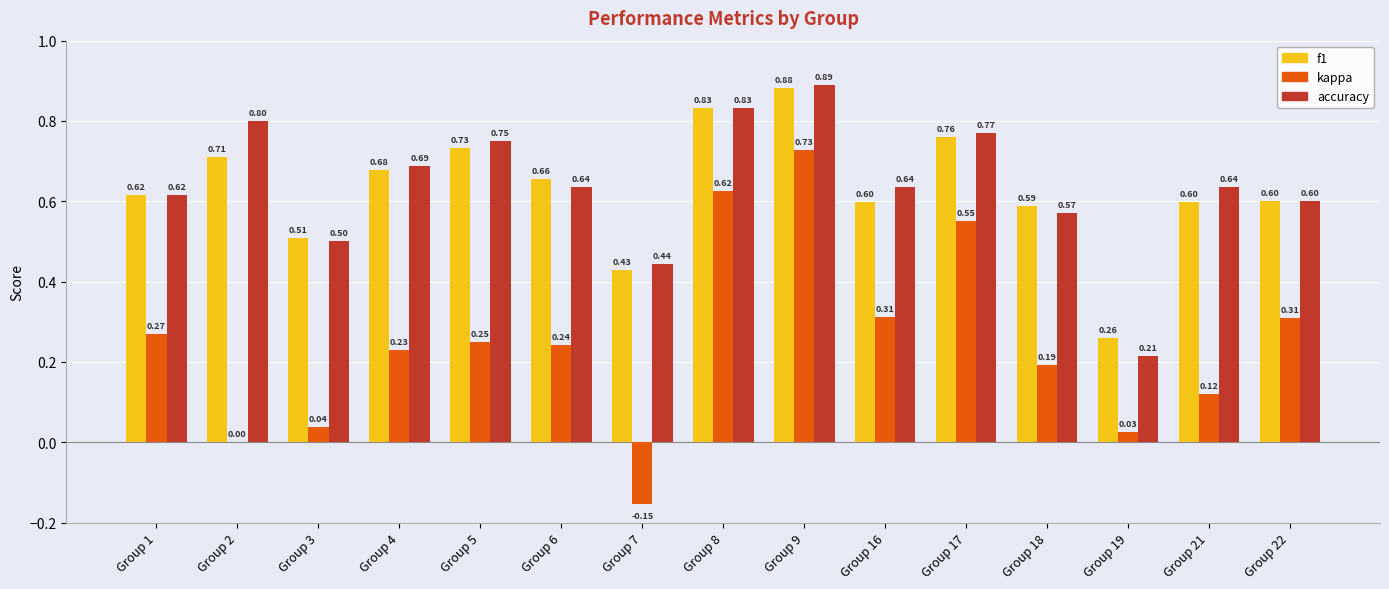

What are all the series names shown in the legend?

f1, kappa, accuracy